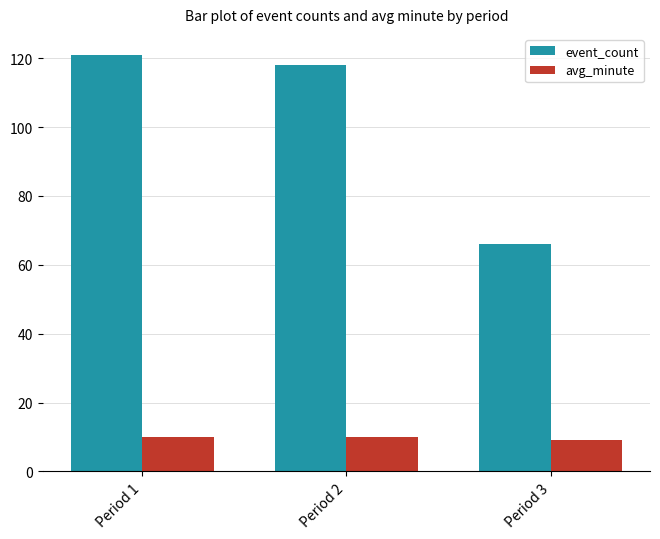

Rank the series by their average value, from highest to lowest.

event_count, avg_minute